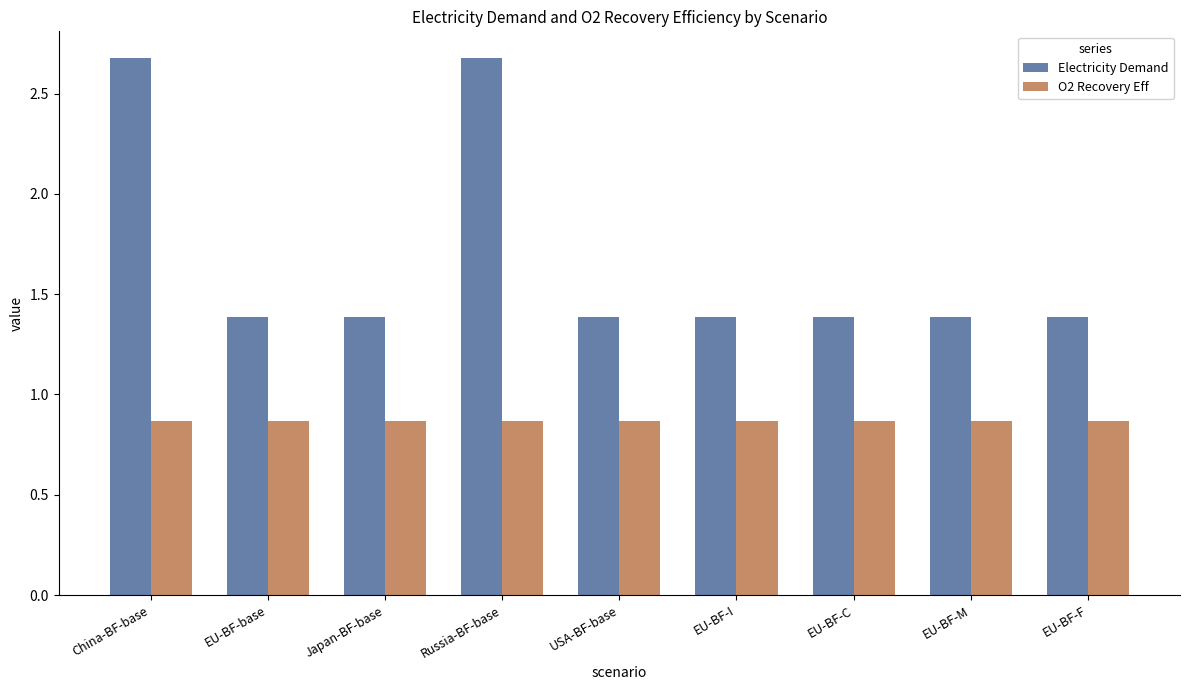

What is the greatest value displayed?

2.7